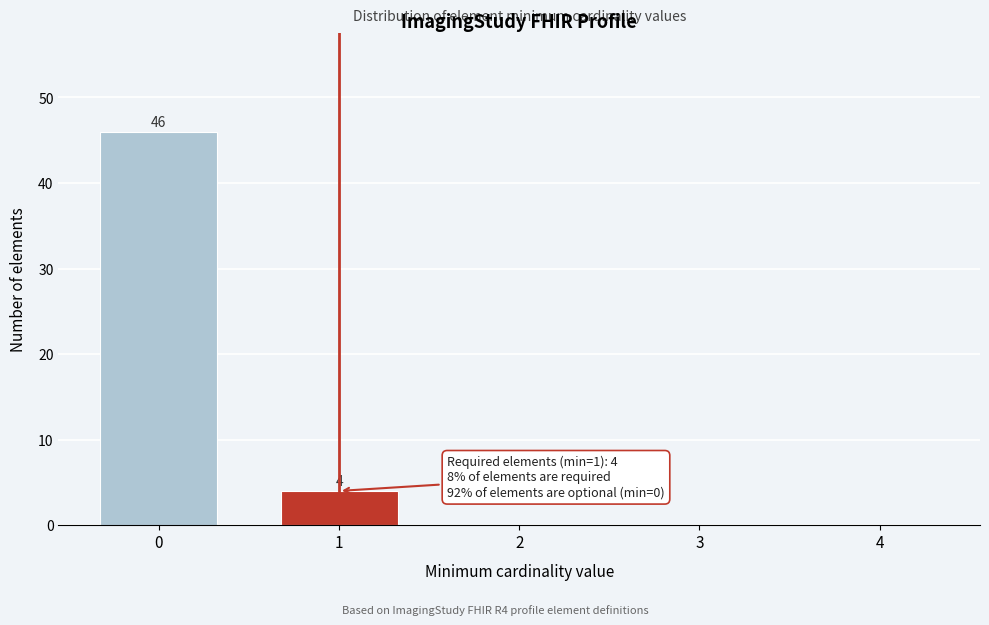

Reading left to right, transcribe all the data shown in this chart.

0=46	1=4	2=0	3=0	4=0